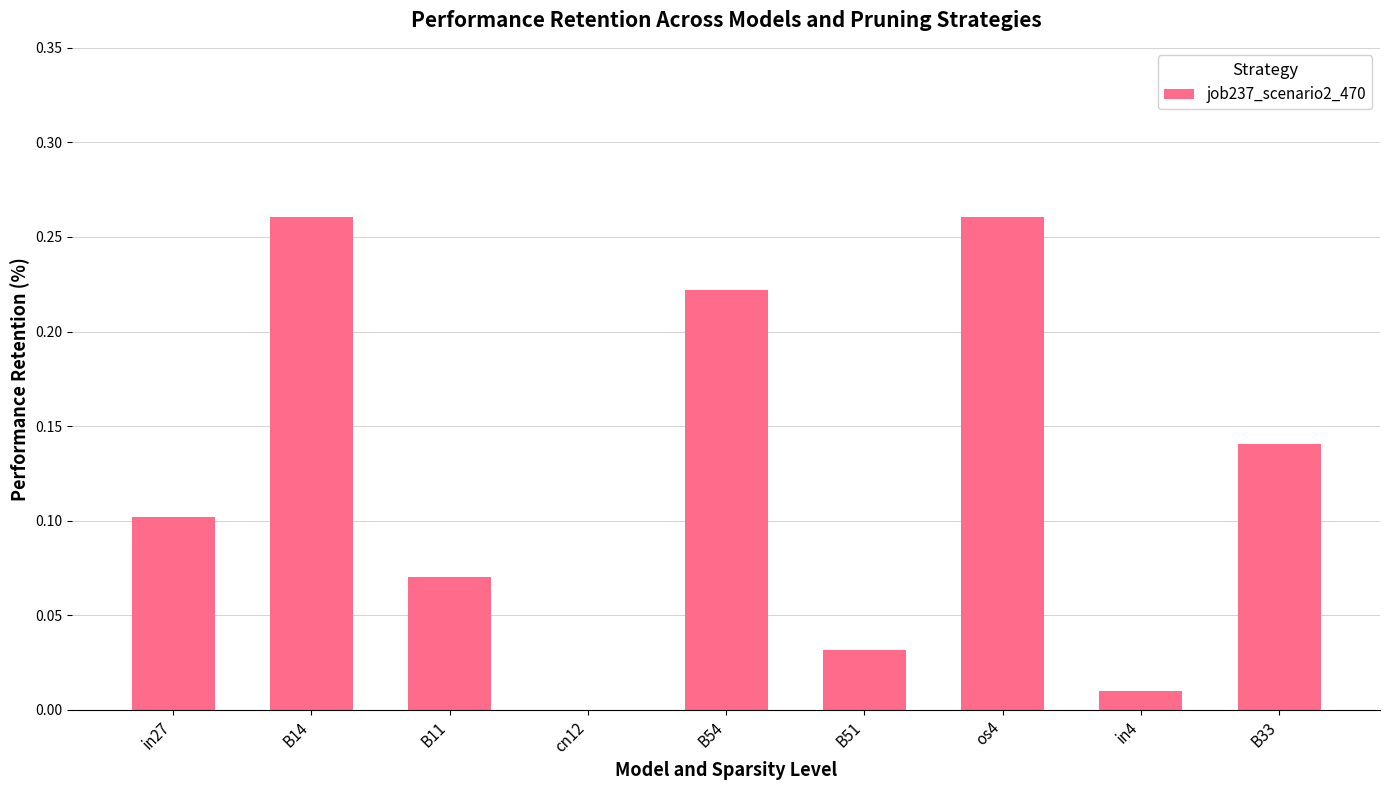

The value at in27 is 0.1. True or false?

True